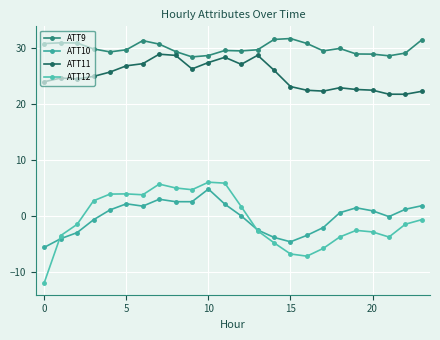

Is this an area chart (filled region under the line)?

No